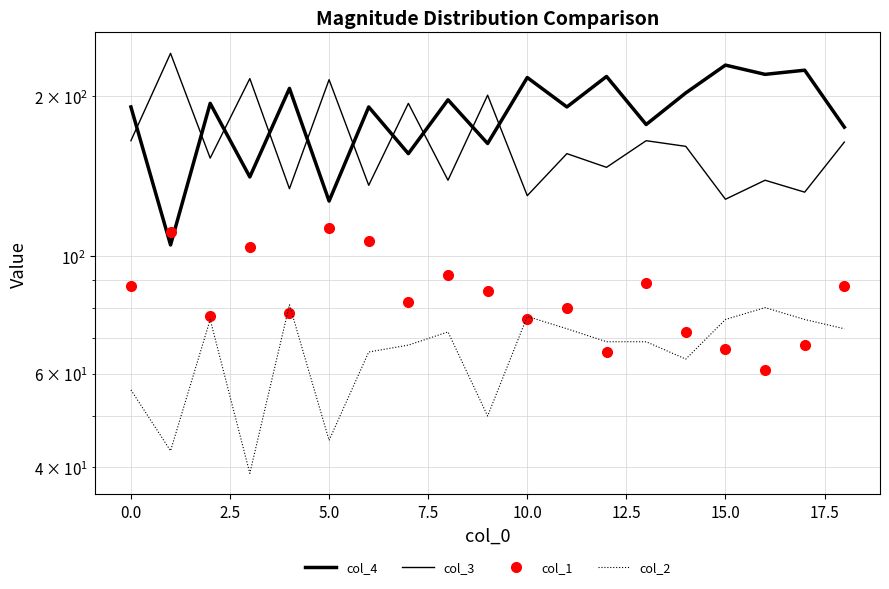

Count the number of data series in this chart.

4